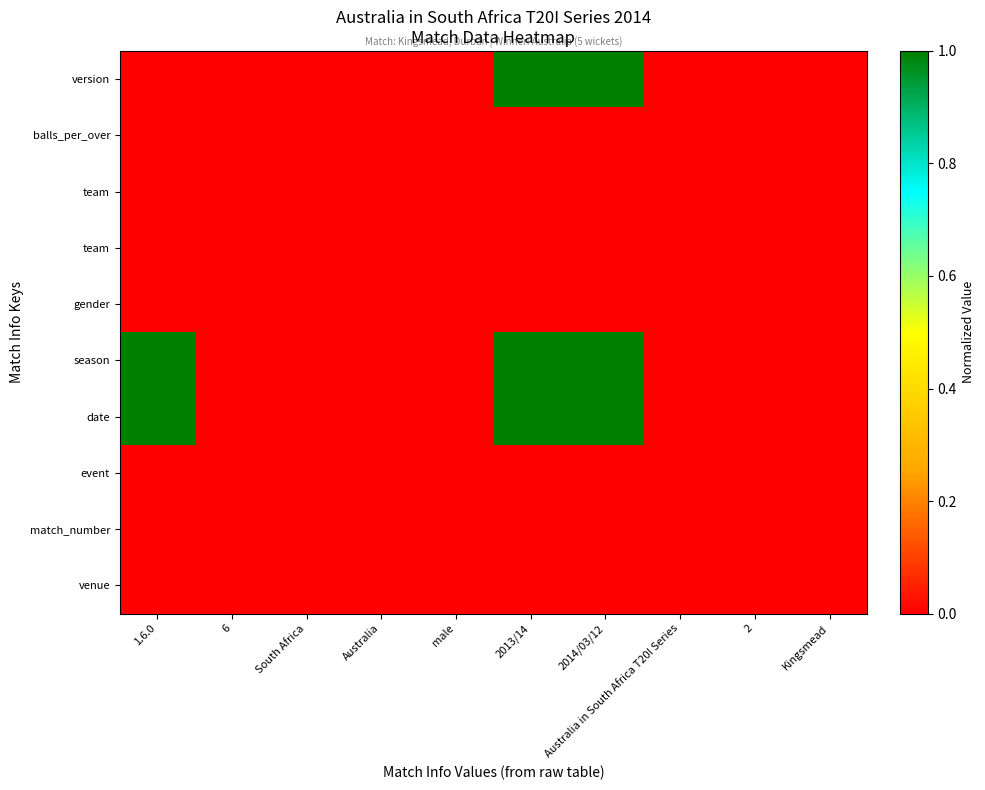

Between South Africa and Australia, which is larger?

Australia